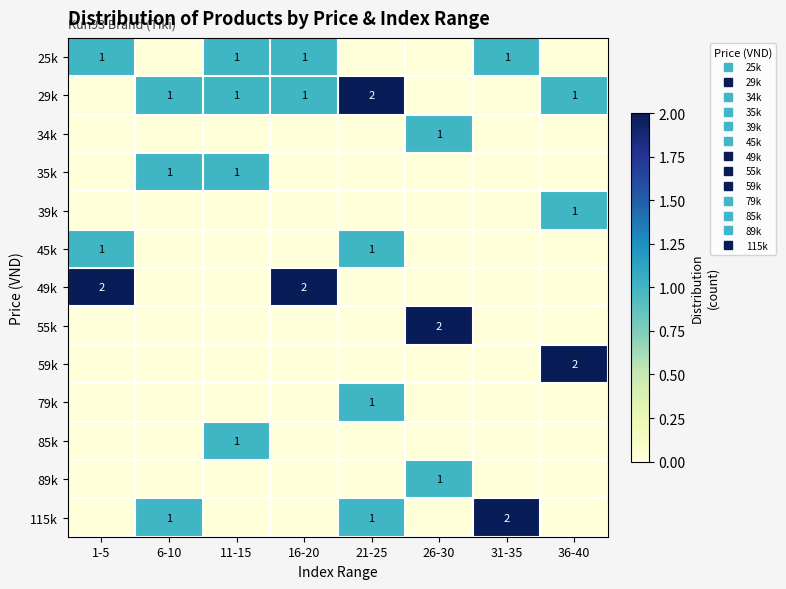

Between 11-15 and 31-35, which series saw the biggest shift?

115k